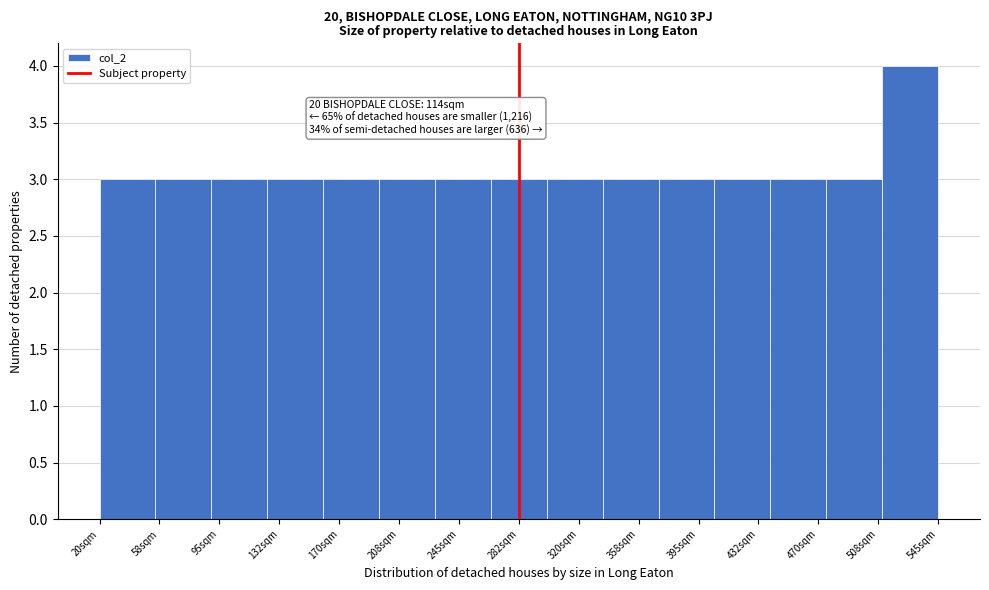

Over which range of the x-axis is the bar tallest?

510 to 545